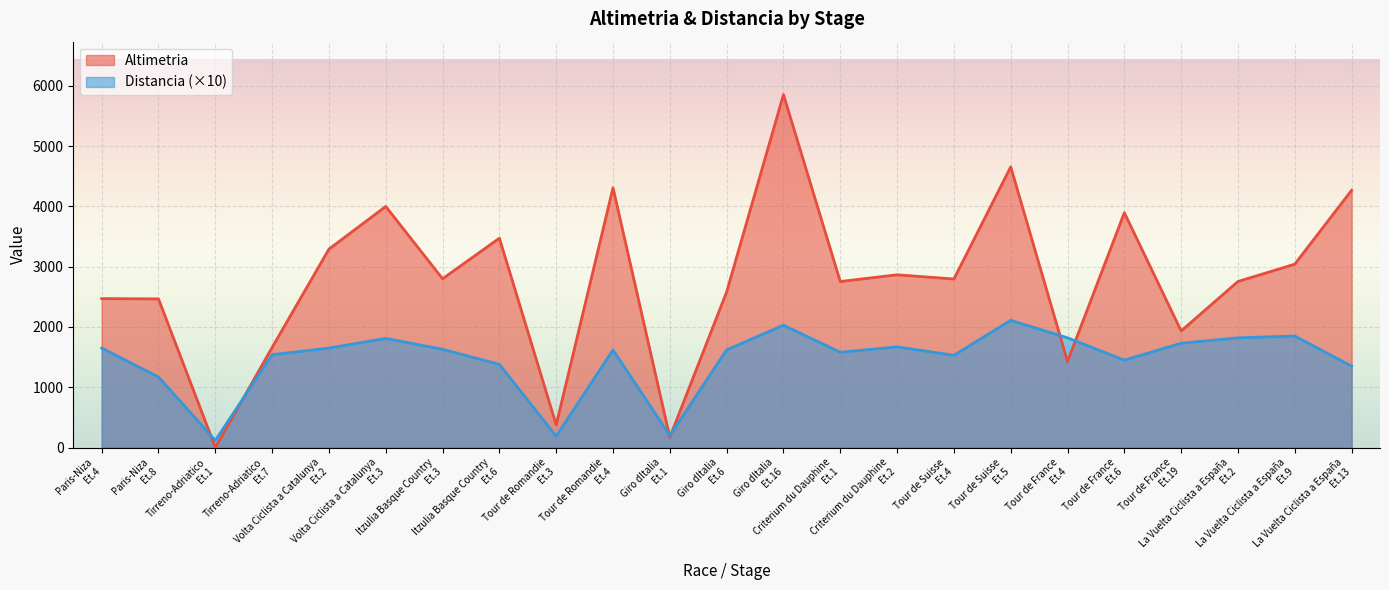

How many data points in Altimetria are less than 2795?

11